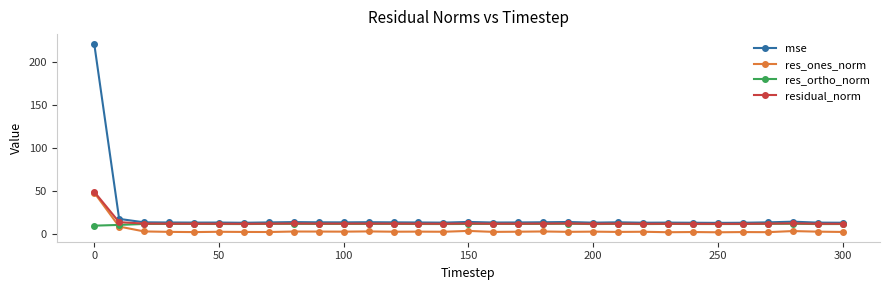

Which series has the widest spread of values?

mse